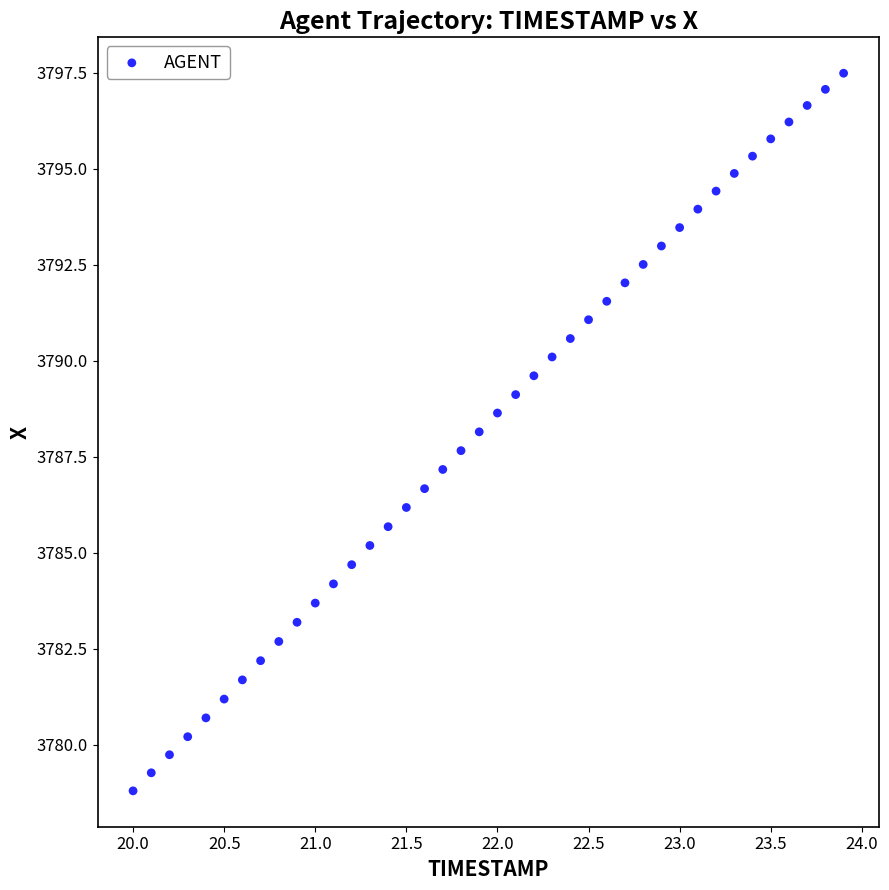

What is the range of Y values (max minus min)?

18.7